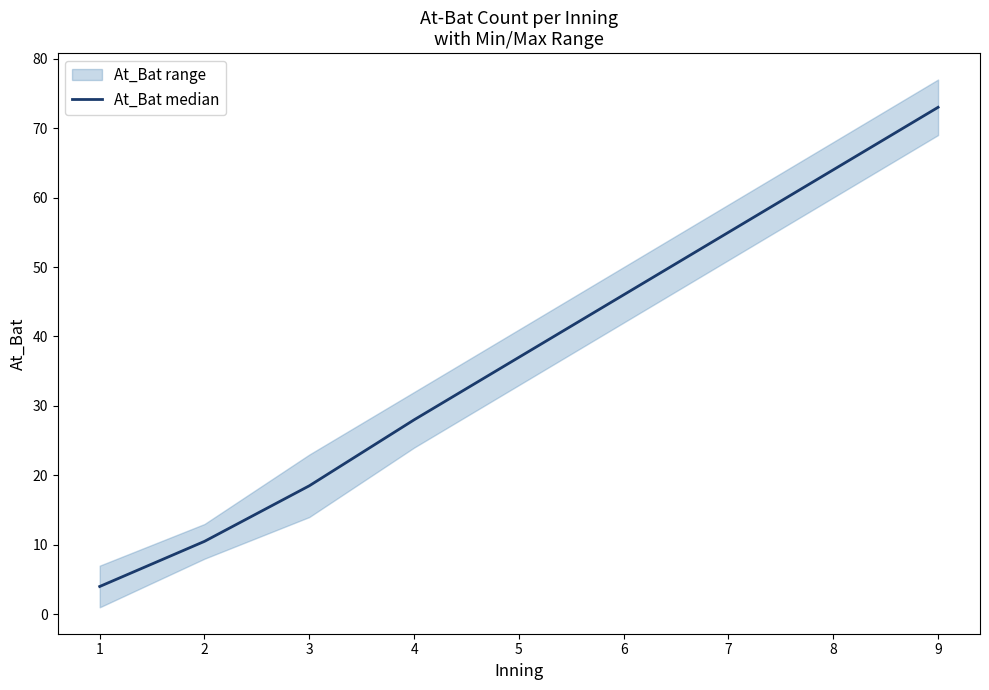

The chart shows a value of 41.0 at 9. True or false?

False